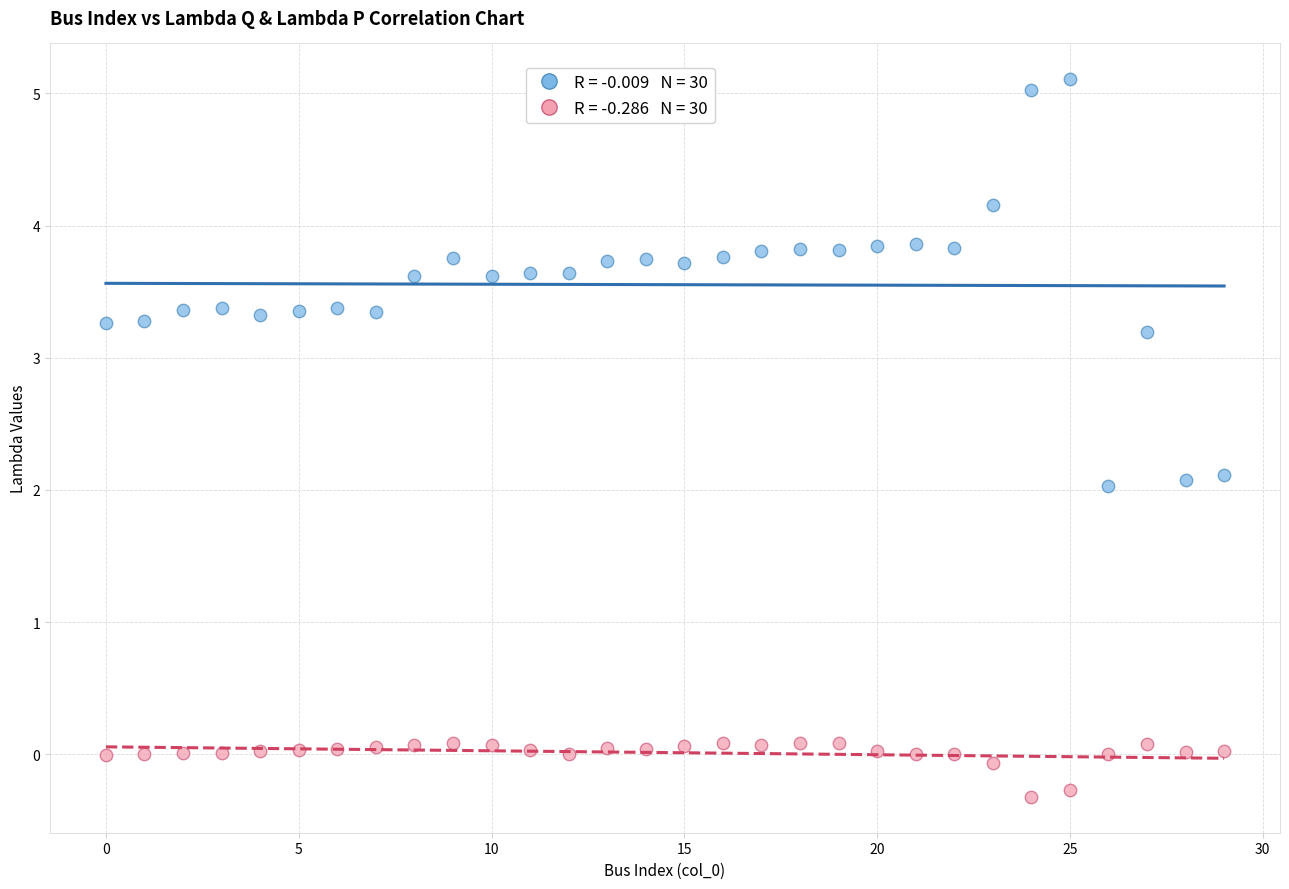

Across all data points, what is the range of Y values (max minus min)?

5.4